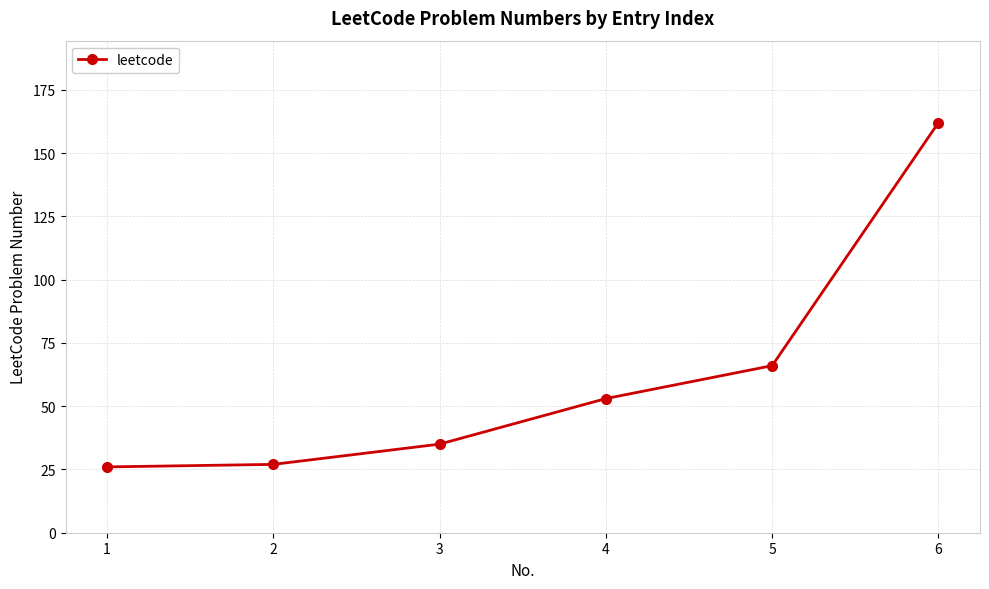

What value does the data have at 1, to the nearest 50?

50